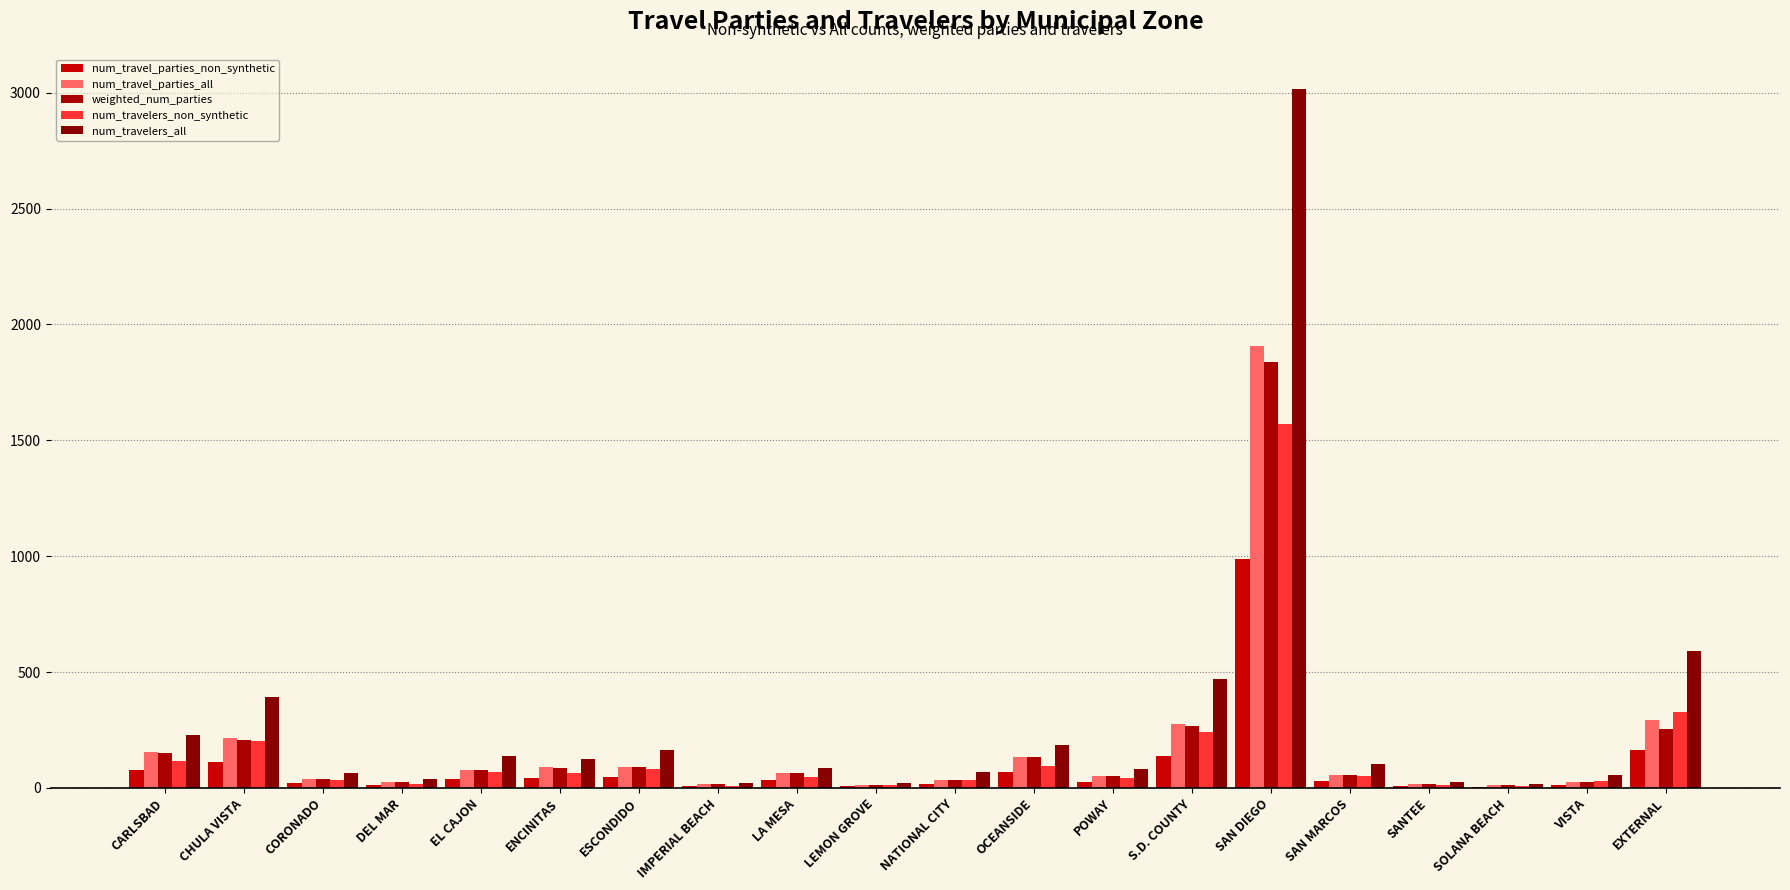

True or false: num_travelers_all has a value of 132 at CARLSBAD.

False